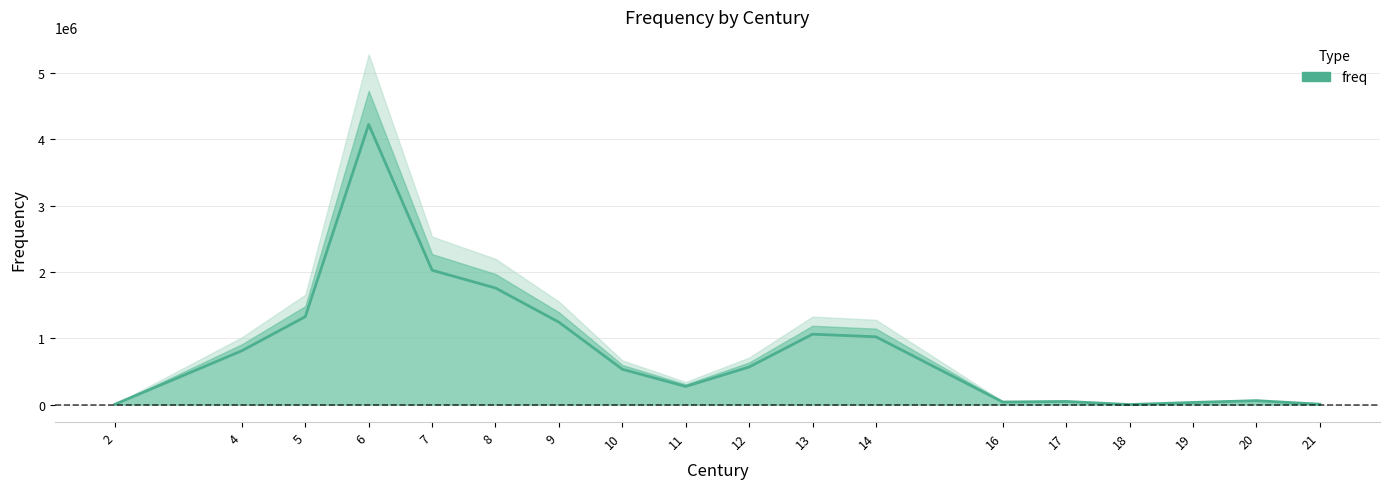

What is the change in value from 18 to 21?

+5639